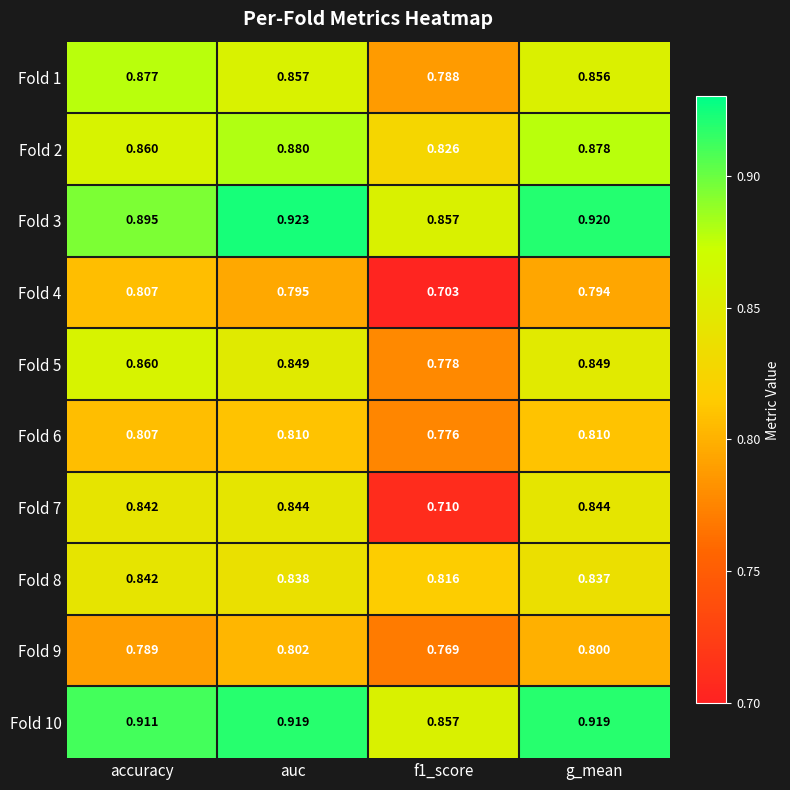

Is the value of Fold 1 at accuracy greater than the value of Fold 10 at f1_score?

Yes